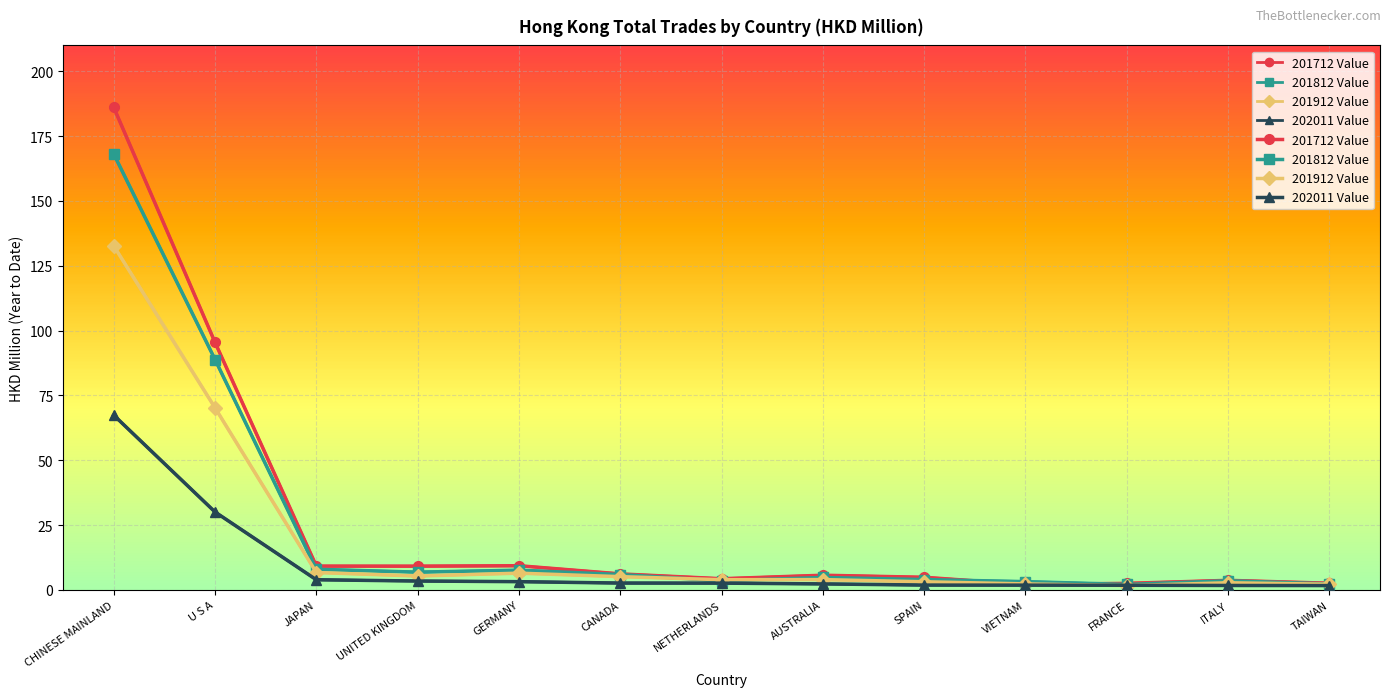

What are all the series names shown in the legend?

201712 Value, 201812 Value, 201912 Value, 202011 Value